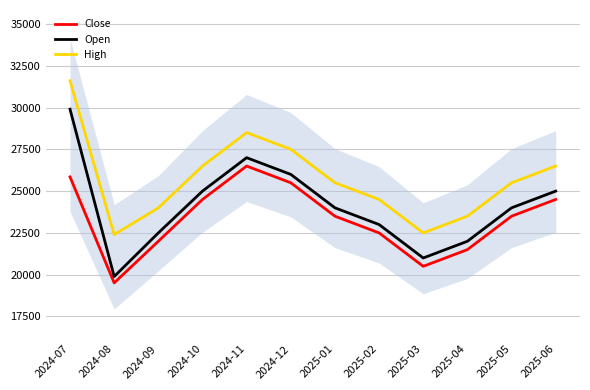

In Close, how many points are lower than both neighbors (excluding endpoints)?

2